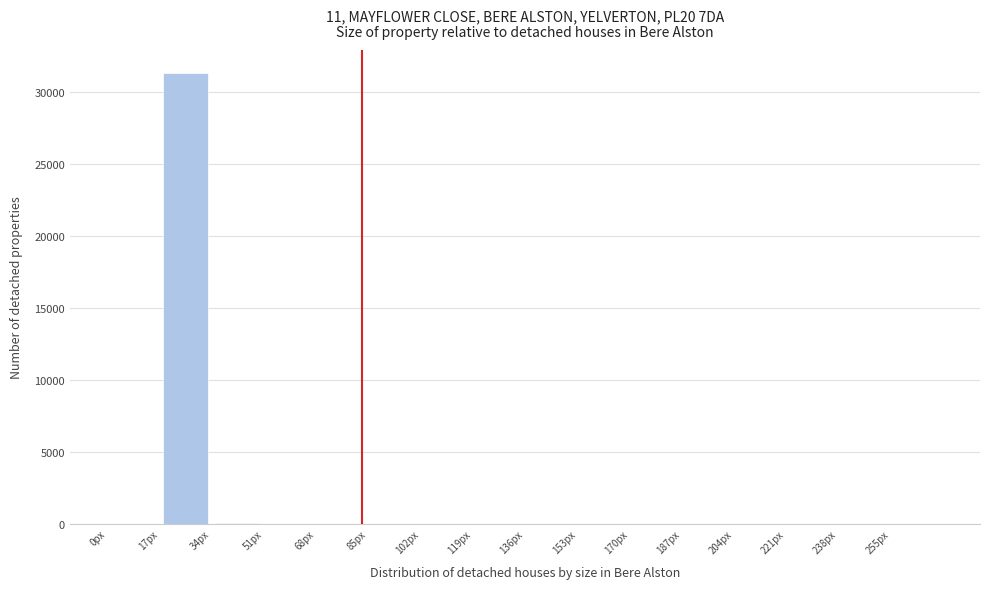

Which range on the x-axis has the tallest bar?

17 to 34